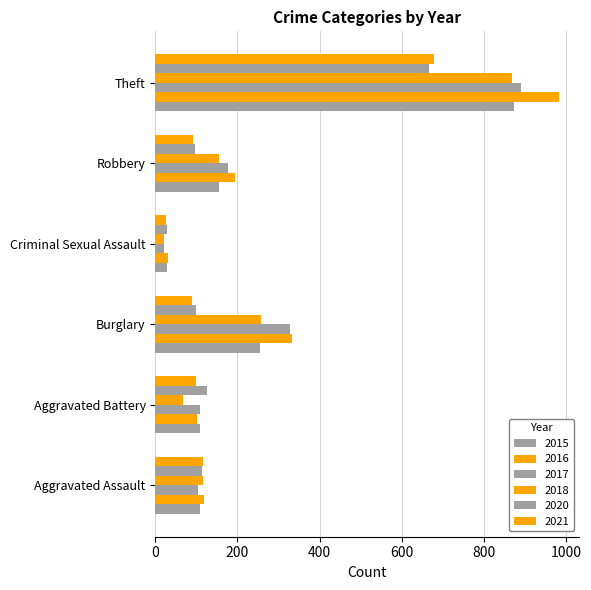

What is the lowest value of the 2020 series?

28